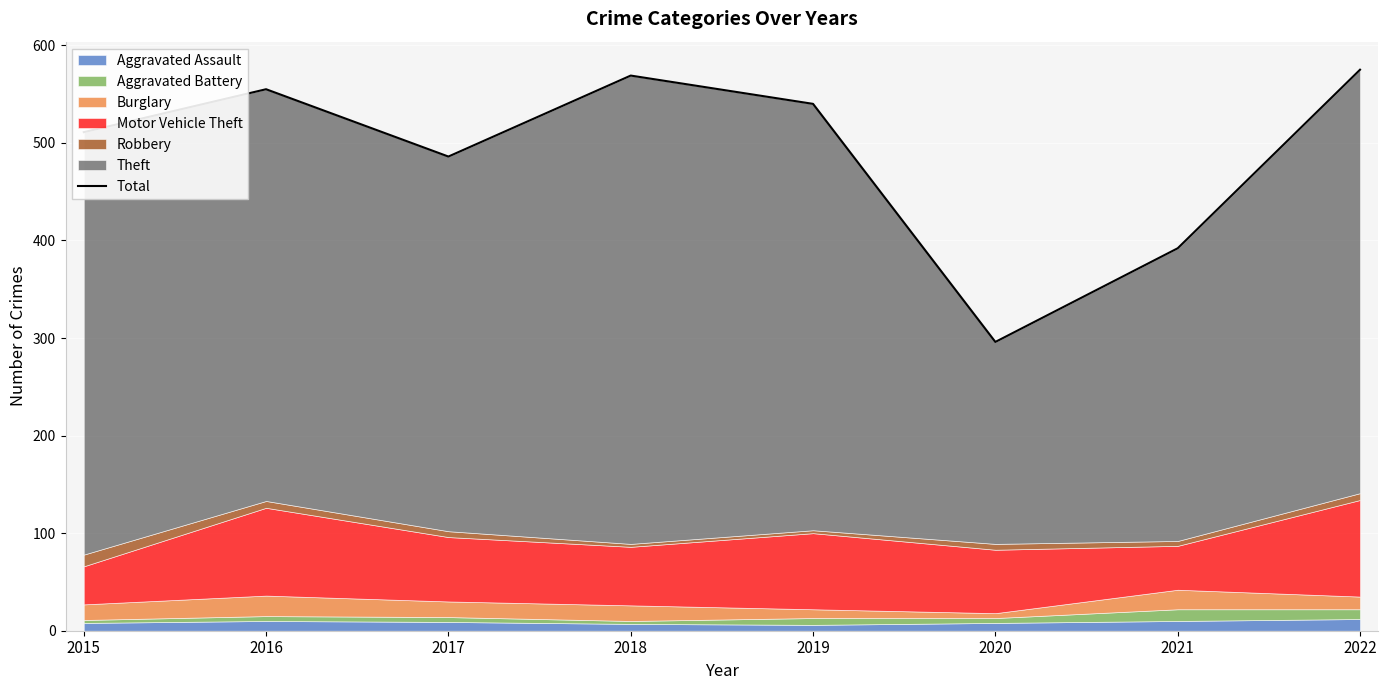

Where is the data nearest to the value 435?

2021